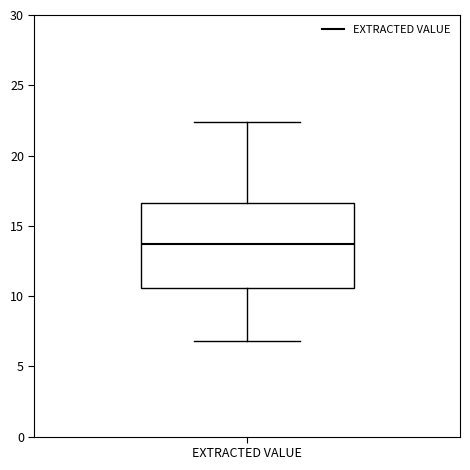

Read this box plot against the y-axis: the position of the median line, the range covered by the box, and the ends of both whiskers. The values are not printed on the chart, so give them approximately, as read against the axis.

median 13.5, box 10.5 to 16.5, whiskers 7.0 to 22.5